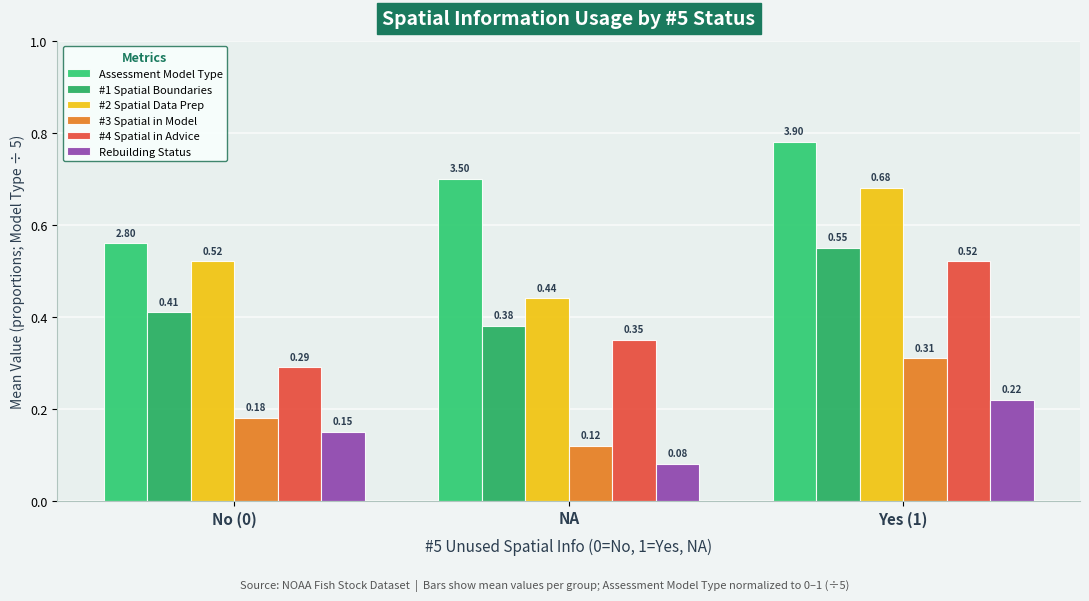

Where is #4 Spatial in Advice nearest to the value 0?

No (0)